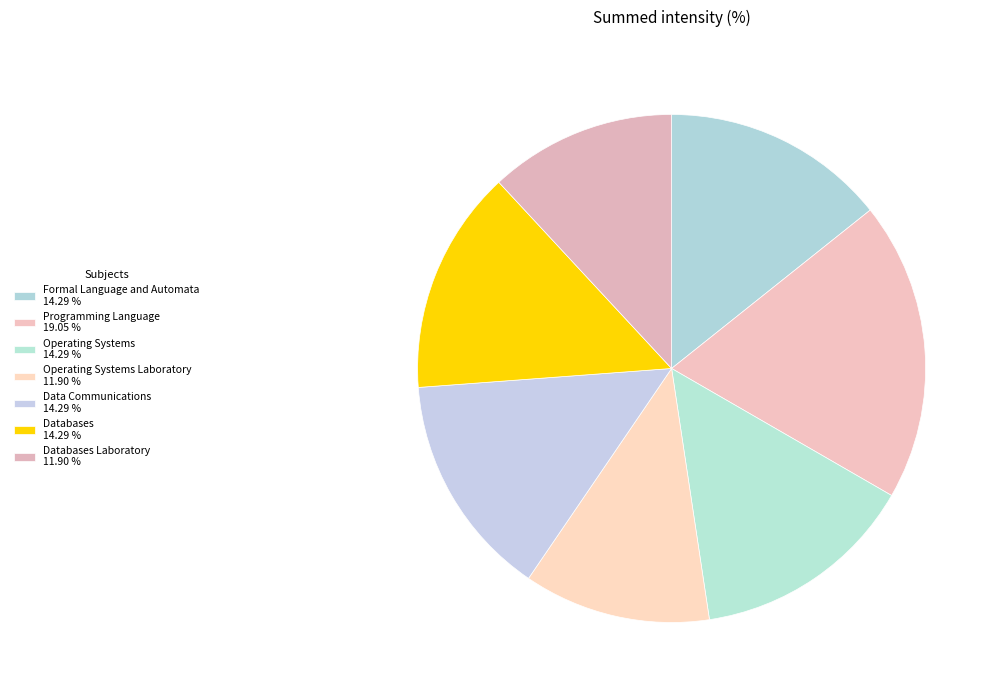

Count the number of slices in the pie.

7